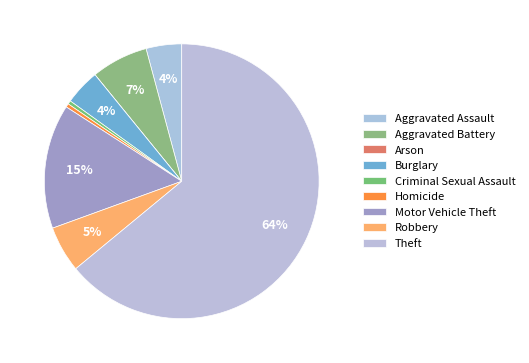

What is the ratio of the value at Motor Vehicle Theft to the value at Aggravated Battery?

2.2